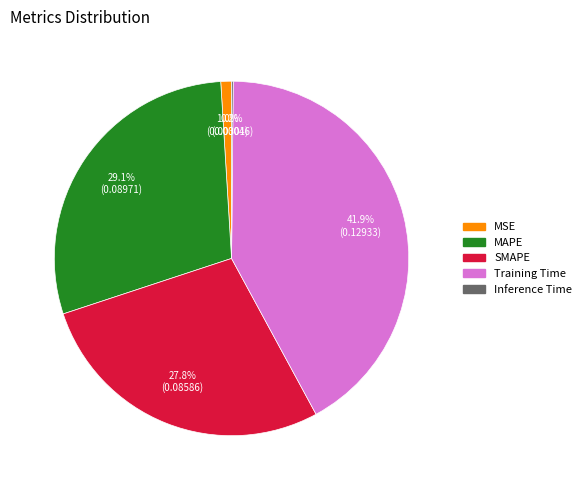

To the nearest percent, what is the difference between the Training Time and MAPE slice percentages?

13%